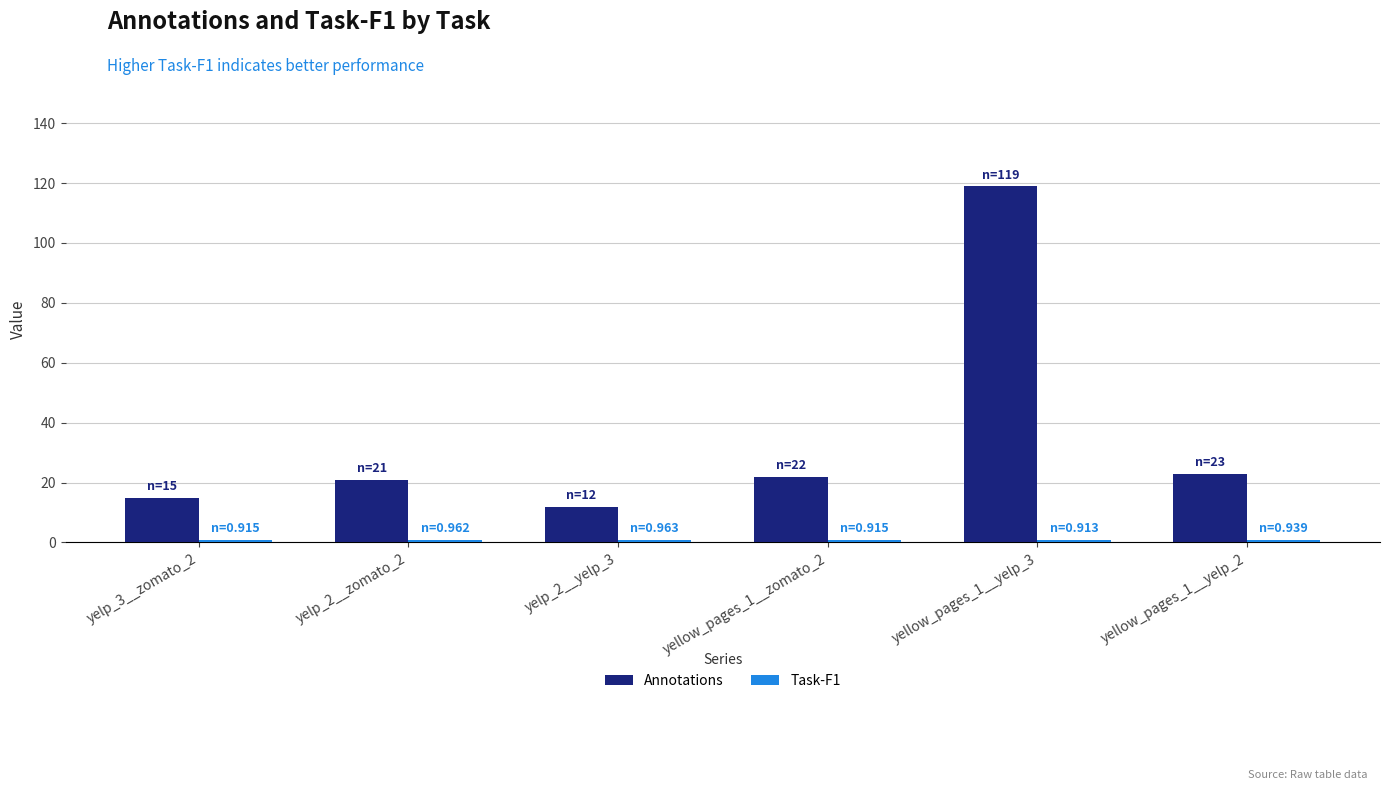

What is the label of the 2nd bar from the right?

yellow_pages_1__yelp_3